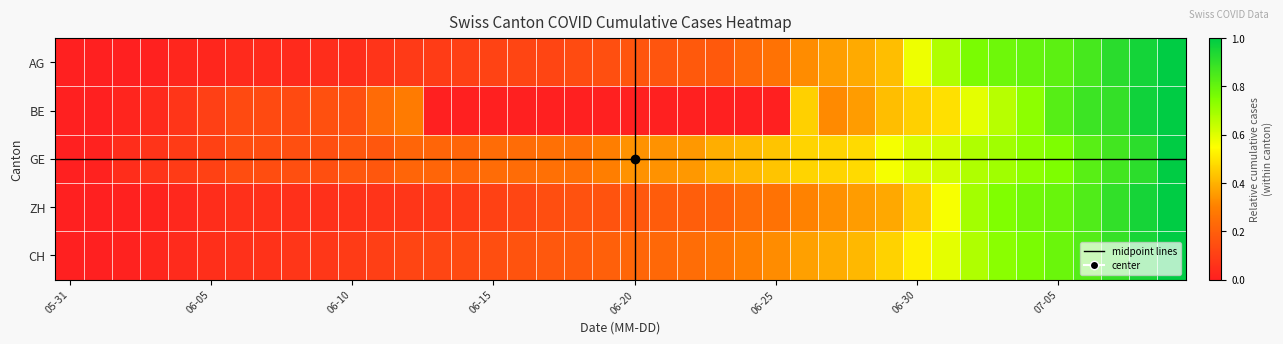

What is the difference between the second highest and second lowest values in the ZH series?

1.0